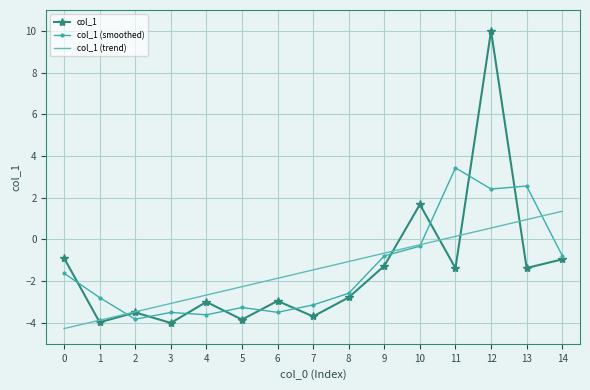

What is the difference between the maximum and second lowest values in the col_1 (trend) series?

5.2